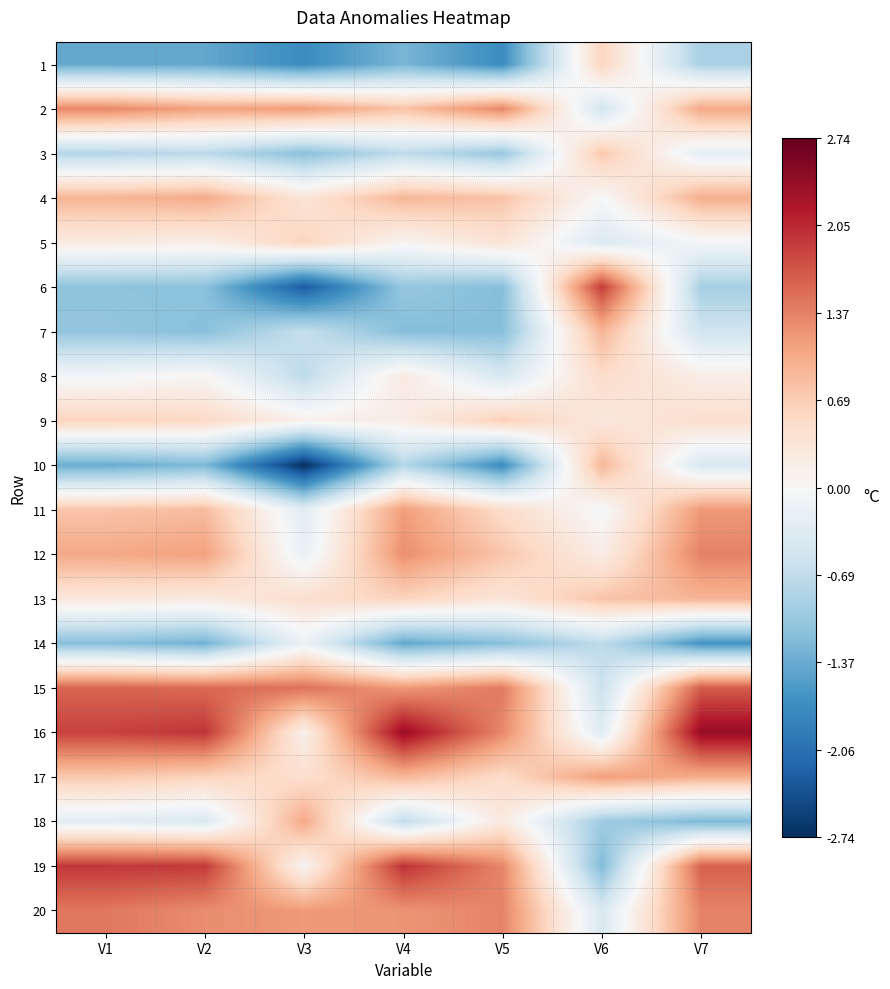

Rank the series at V1 from lowest to highest value.

1, 10, 14, 6, 7, 3, 18, 8, 5, 13, 9, 17, 11, 4, 12, 2, 20, 15, 16, 19